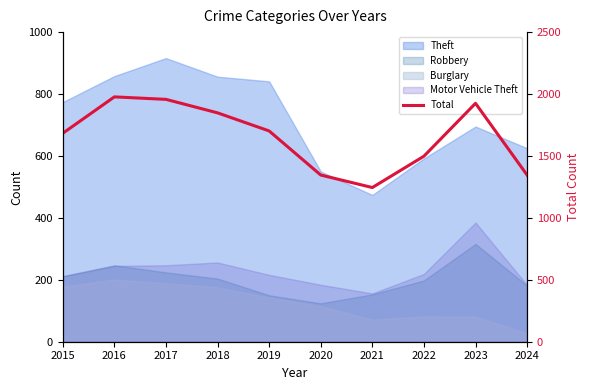

The chart shows a value of 1346 at 2020. True or false?

True